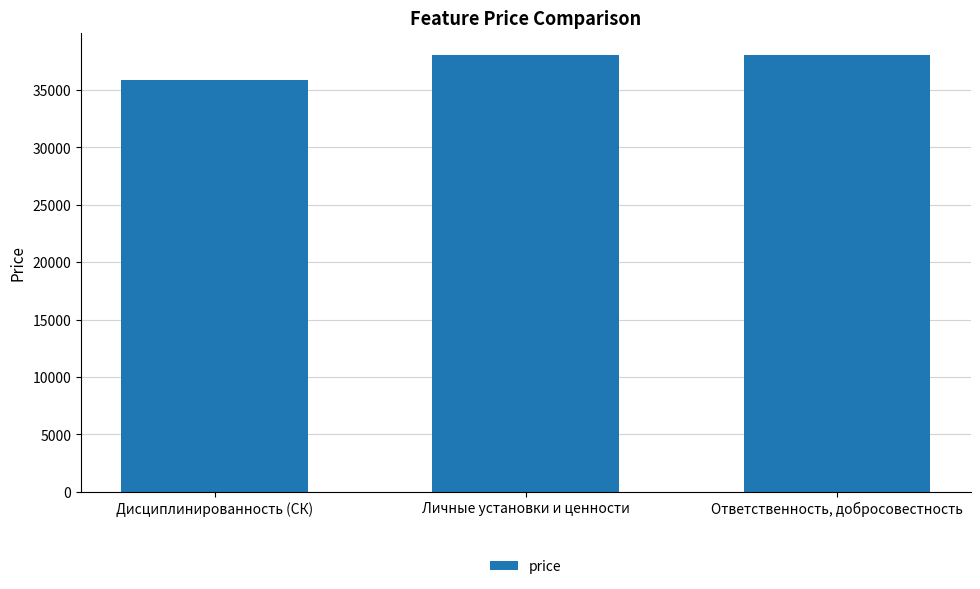

What is the minimum value shown in the chart?

35903.9